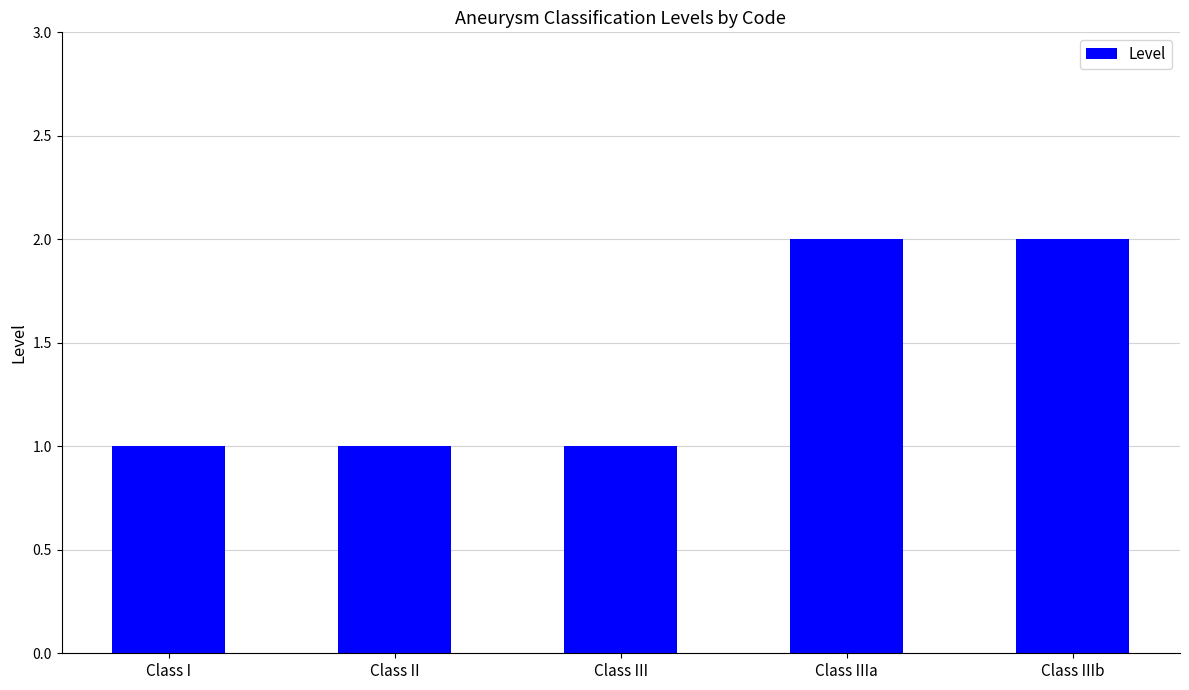

Approximately how many times larger is the value at Class IIIa compared to Class II?

2.0